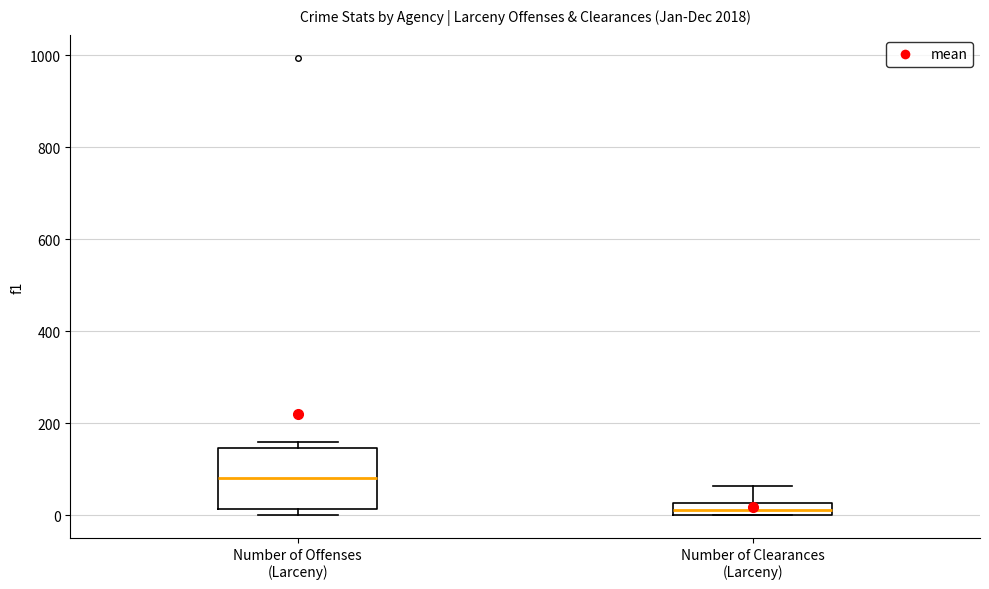

Which box is the tallest, from its lower edge to its upper edge?

Number of Offenses (Larceny)